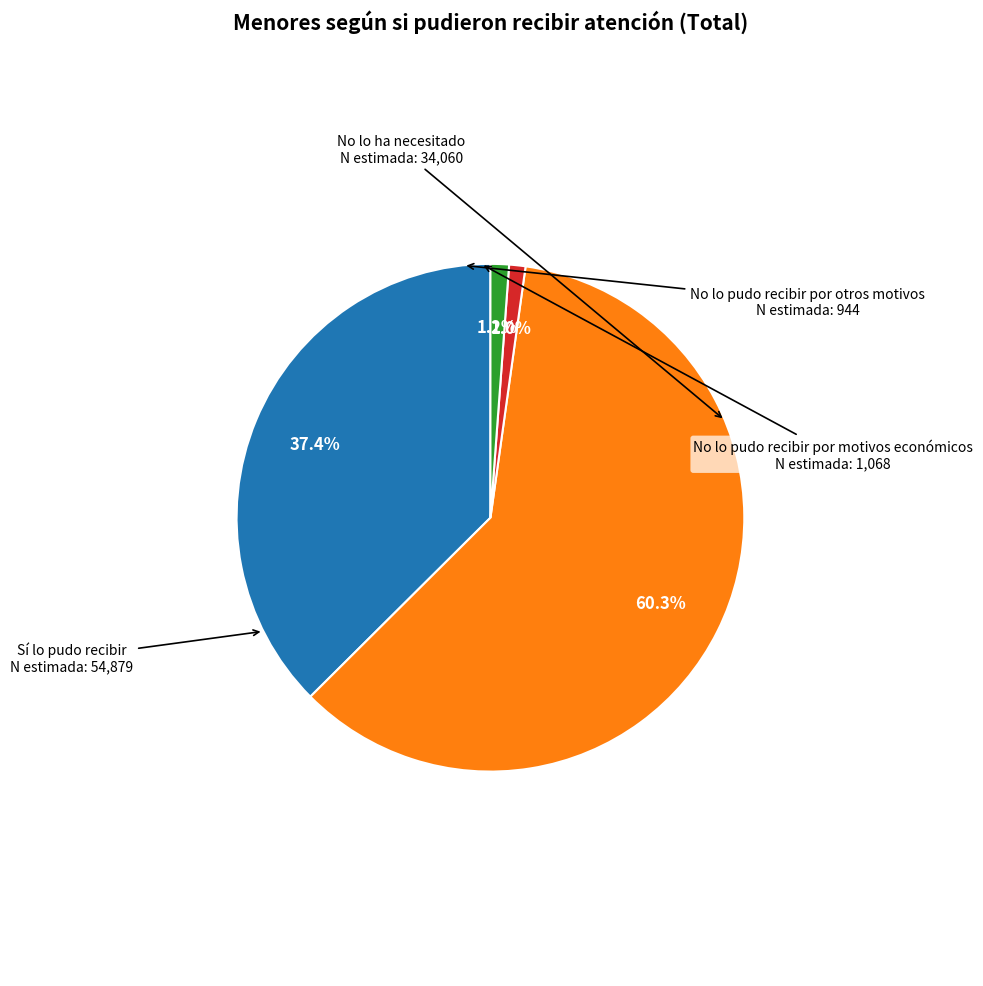

Does any single category account for the majority?

Yes